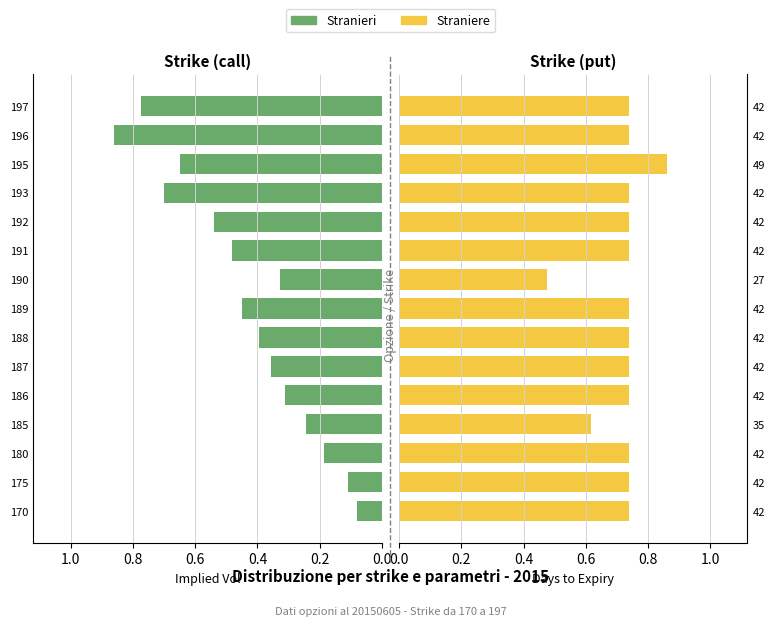

Which series has the widest spread of values?

Stranieri